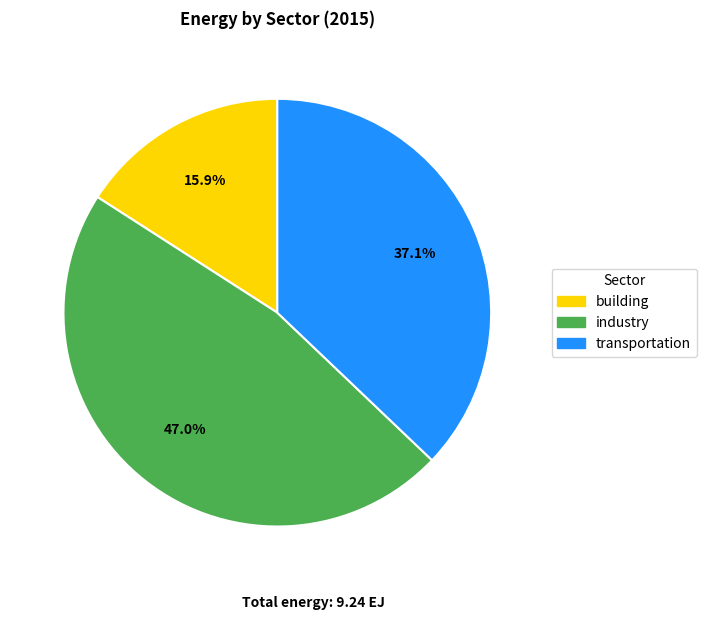

To the nearest percent, what percentage of the pie is building?

16%